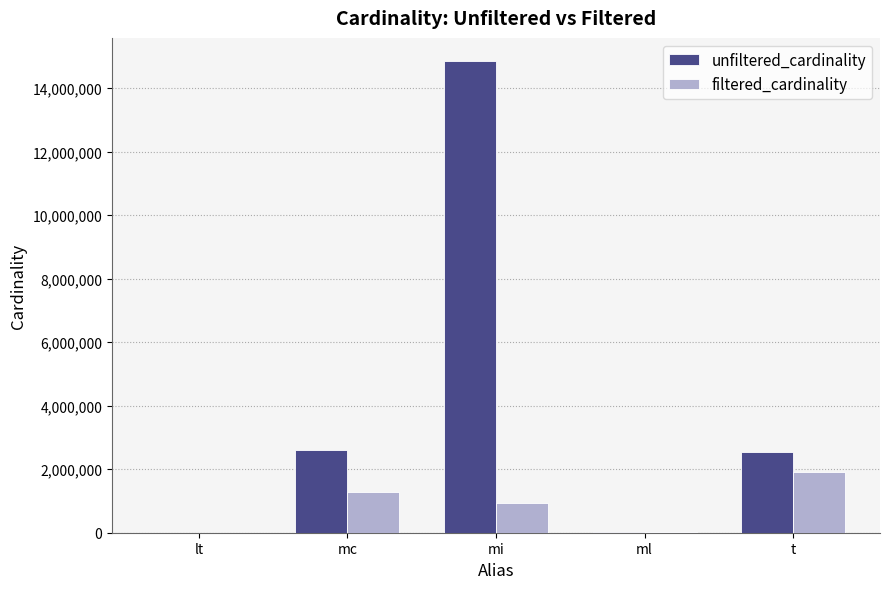

Between ml and t, which series saw the biggest shift?

unfiltered_cardinality